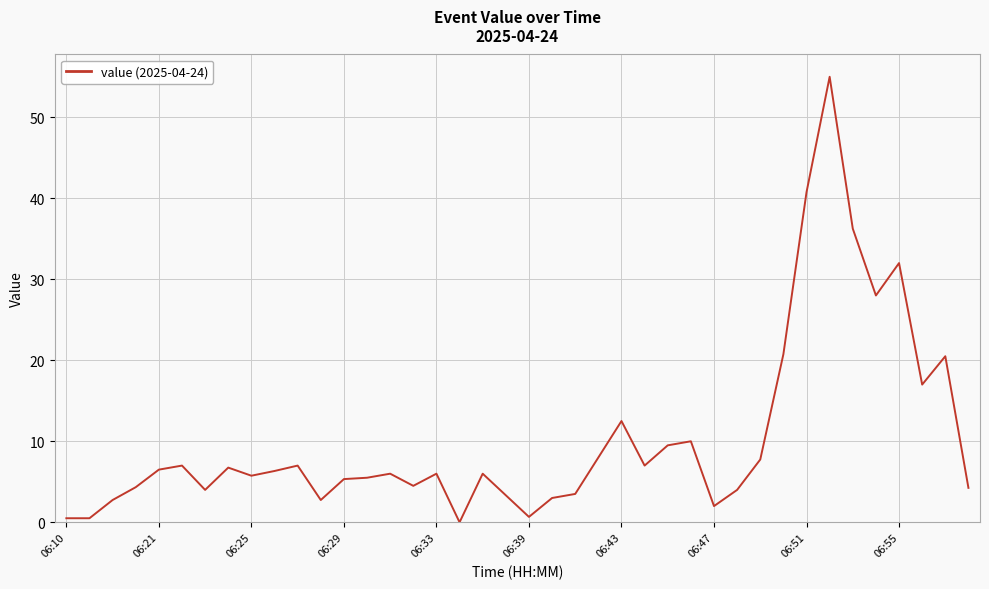

What is the greatest value displayed?

55.0